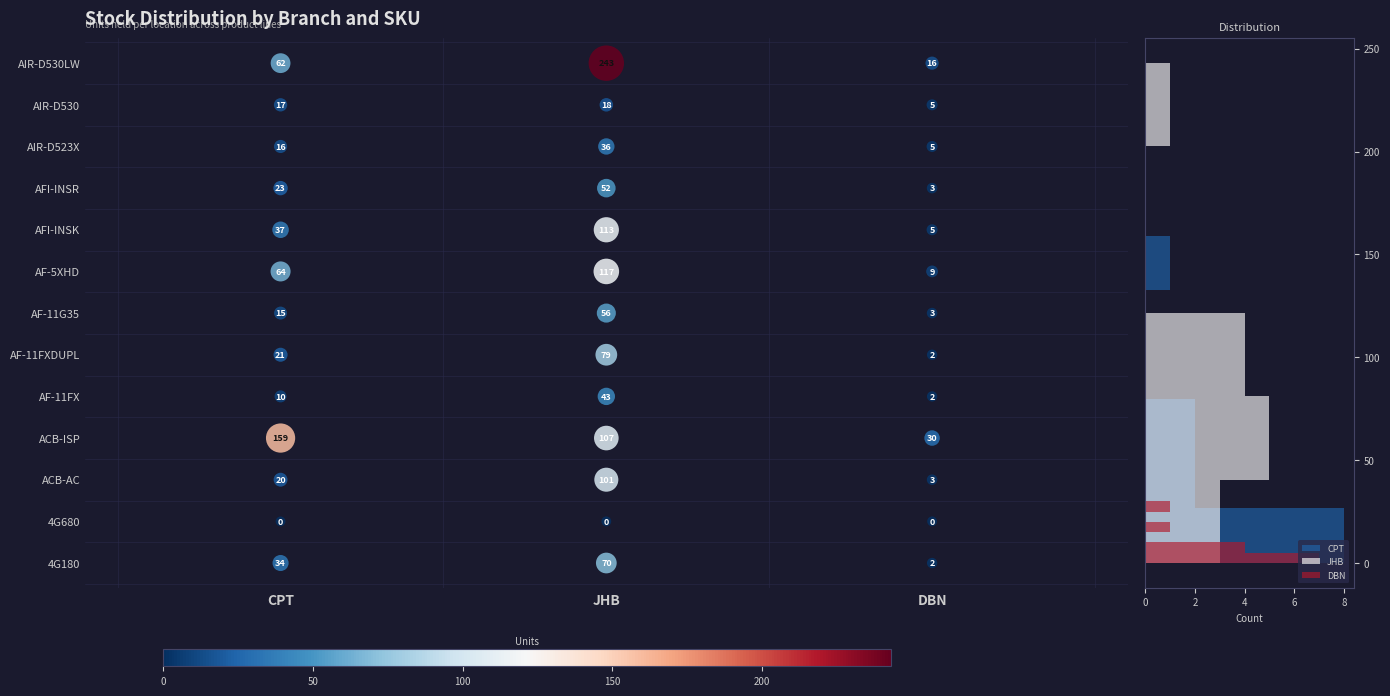

Is it true that the value at JHB is 14?

False